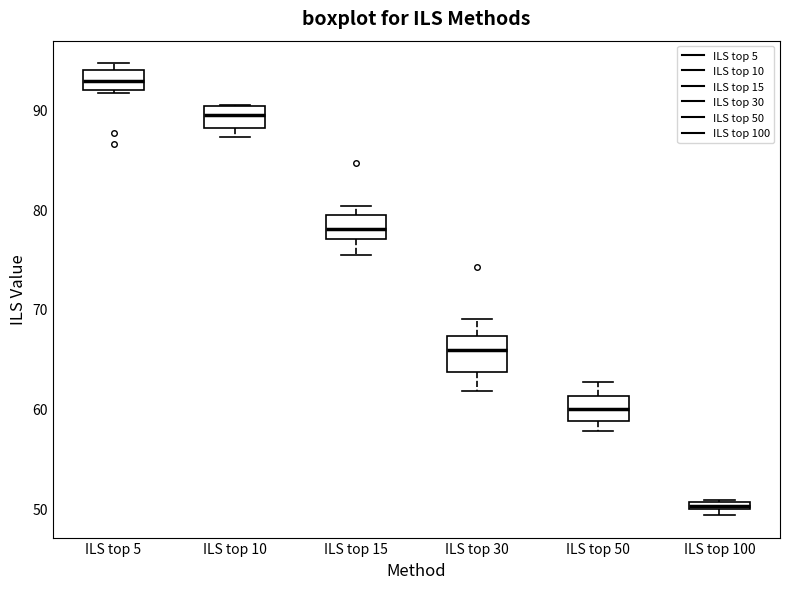

Which box is the tallest, from its lower edge to its upper edge?

ILS top 30